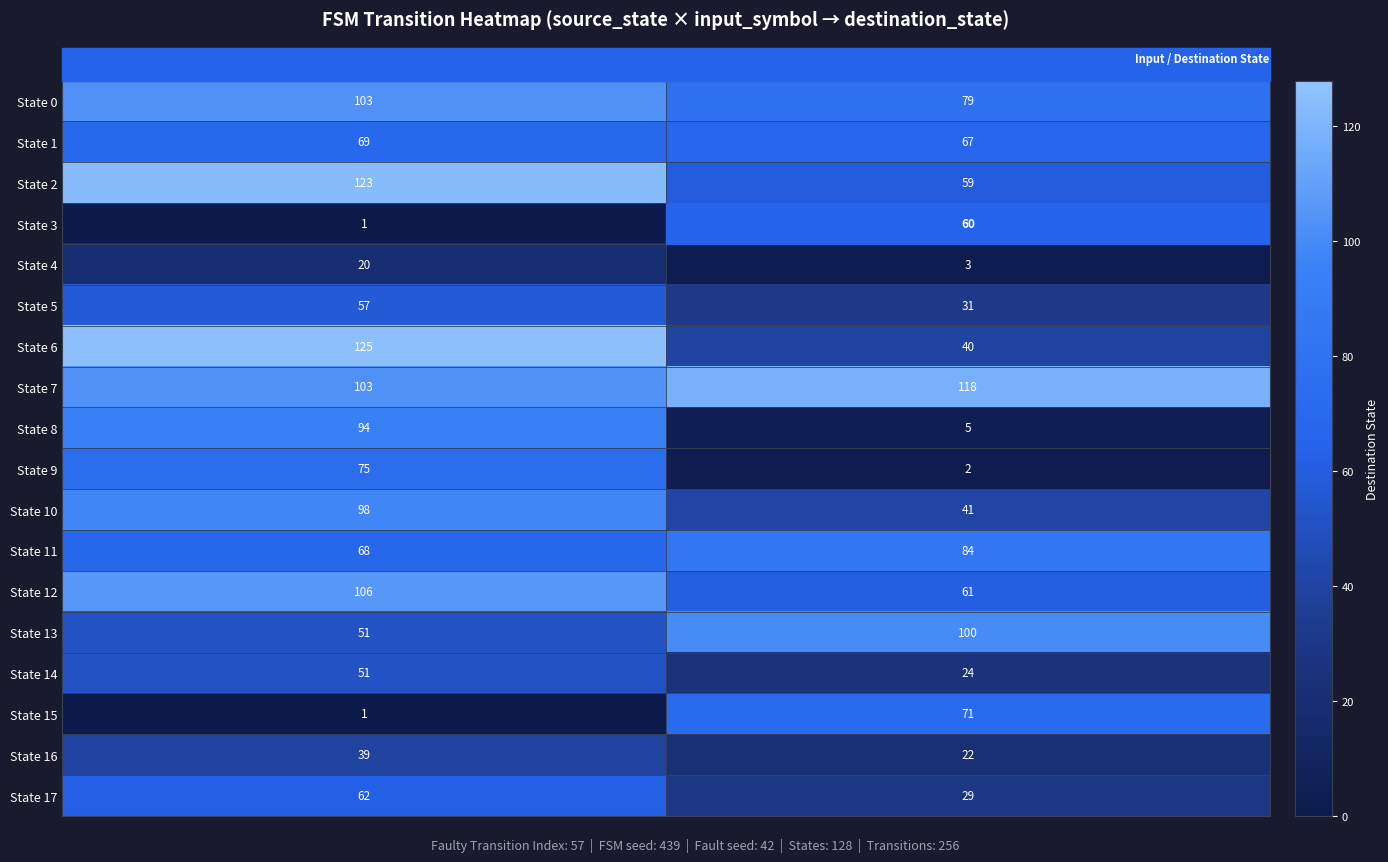

What is the sum of all State 7 values?

221